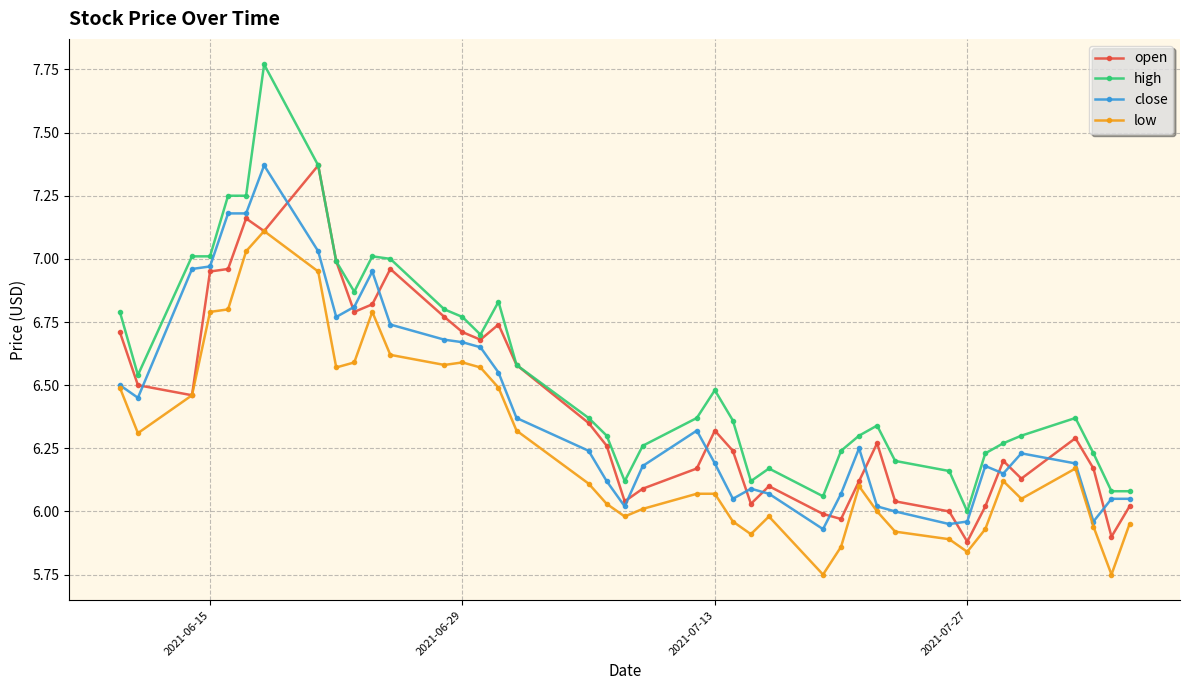

True or false: high and low intersect in this chart.

False